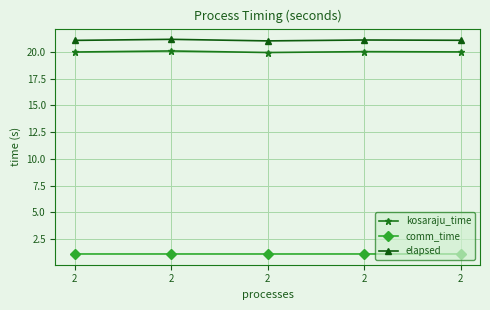

How many lines are shown in the chart?

3